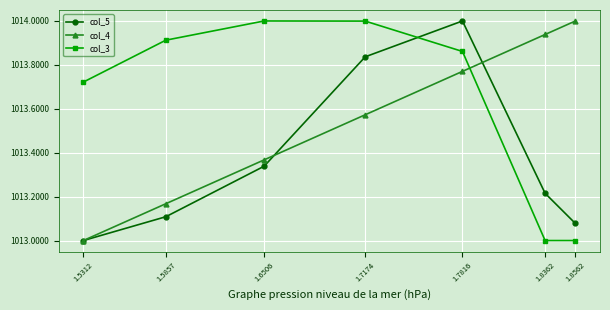

The value of col_3 at 1.5312 is 658.9. True or false?

False